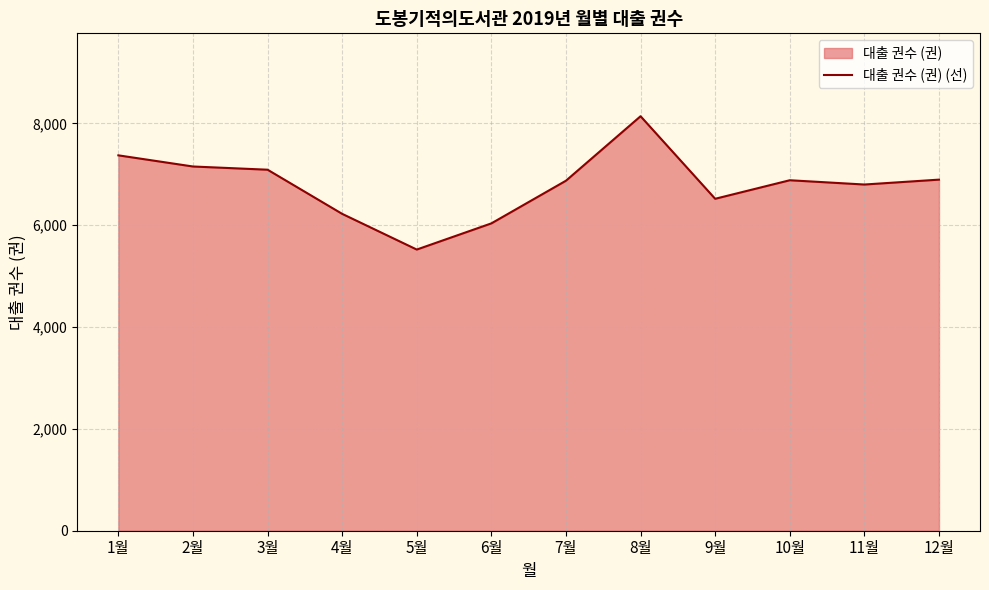

List the labels in order of value, largest first.

8월, 1월, 2월, 3월, 12월, 10월, 7월, 11월, 9월, 4월, 6월, 5월